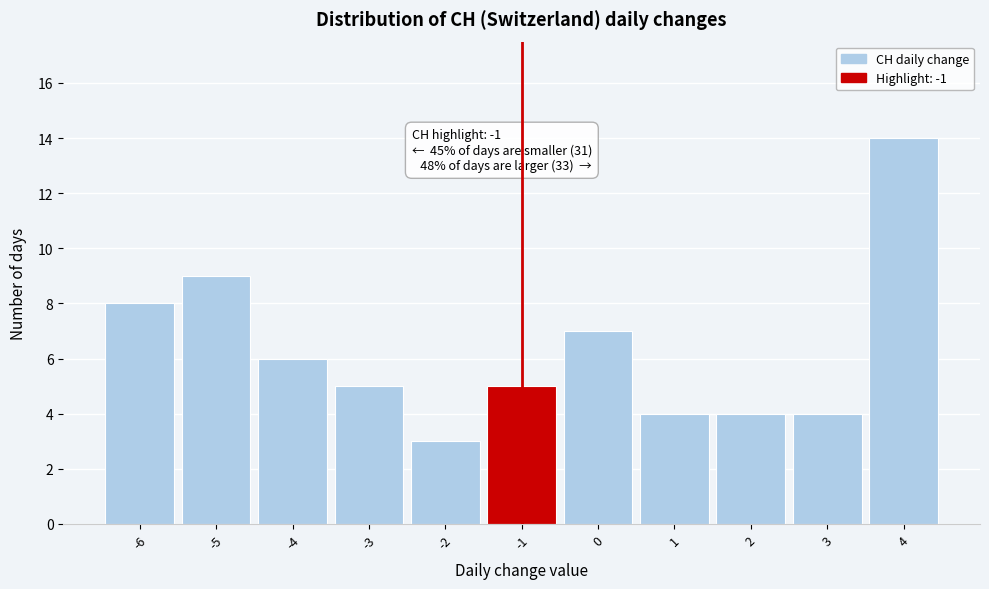

Over which range of the x-axis is the bar tallest?

3.5 to 4.5